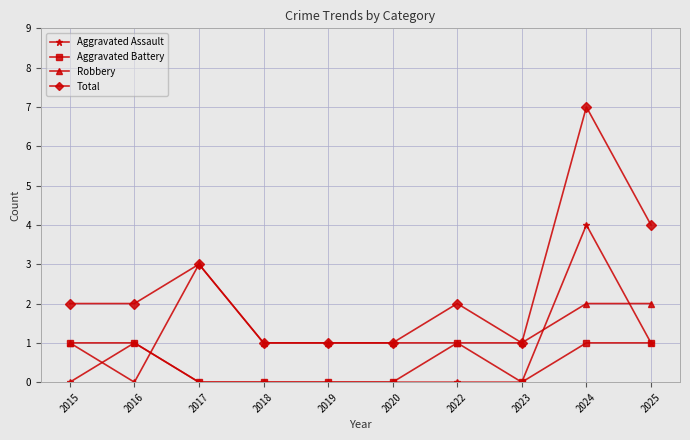

Does the chart display data point markers on the line(s)?

Yes